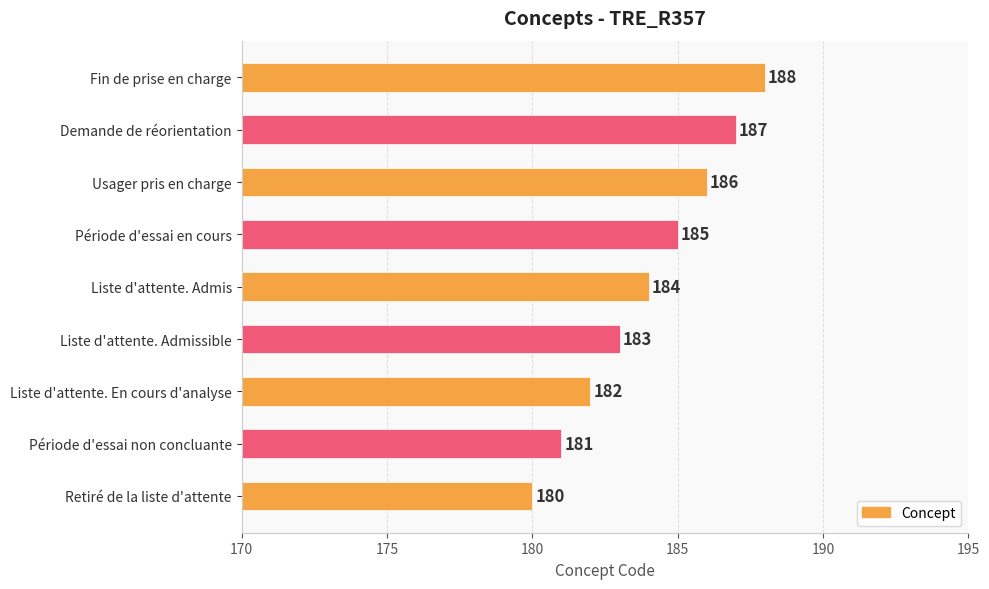

Which has a higher value, Liste d'attente. Admissible or Liste d'attente. Admis?

Liste d'attente. Admis